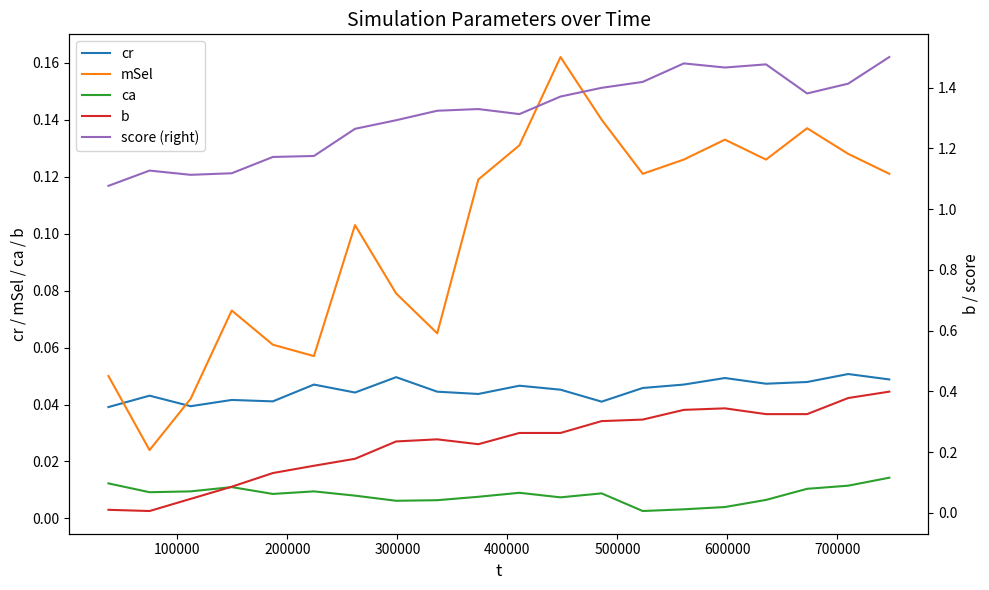

True or false: ca and cr intersect in this chart.

False